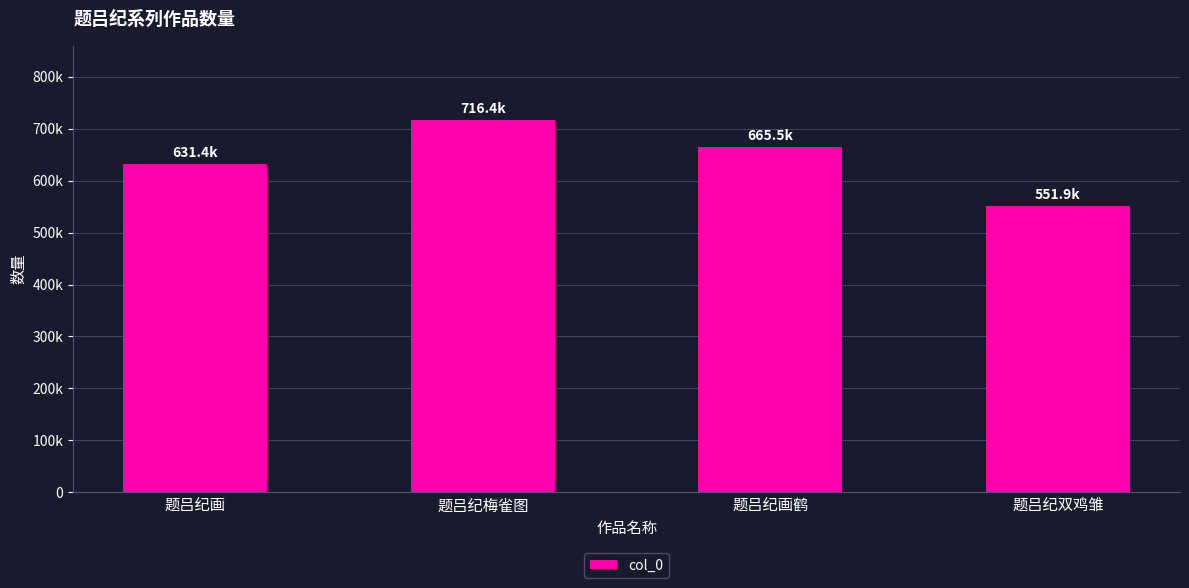

How many values are between 631434 and 716369?

3